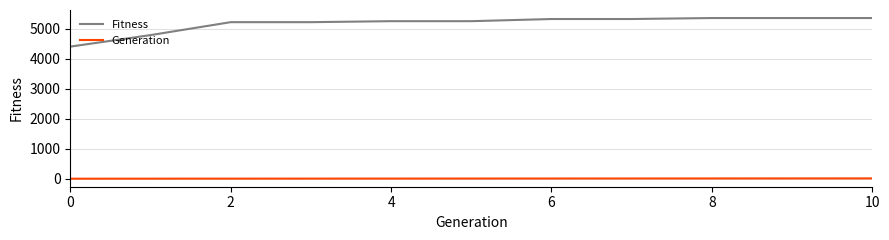

Which series has the widest spread of values?

Fitness